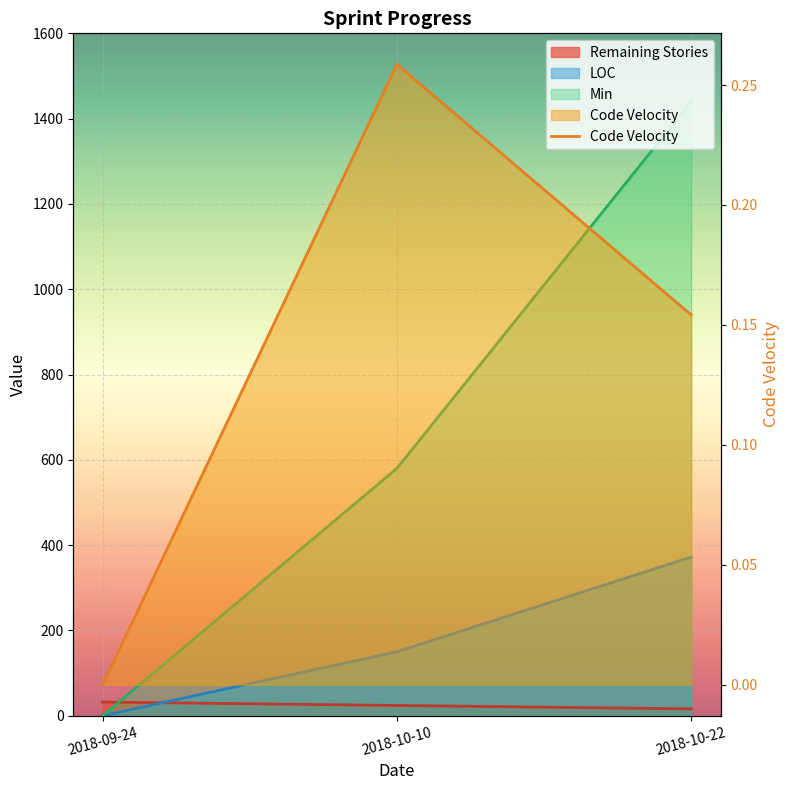

Reading left to right, what are all the values shown in this chart?

Remaining Stories: 2018-09-24=32.0	2018-10-10=24.0	2018-10-22=16.0
LOC: 2018-09-24=0.0	2018-10-10=150.0	2018-10-22=372.0
Min: 2018-09-24=0.0	2018-10-10=580.0	2018-10-22=1440.0
Code Velocity: 2018-09-24=0.0	2018-10-10=0.3	2018-10-22=0.2